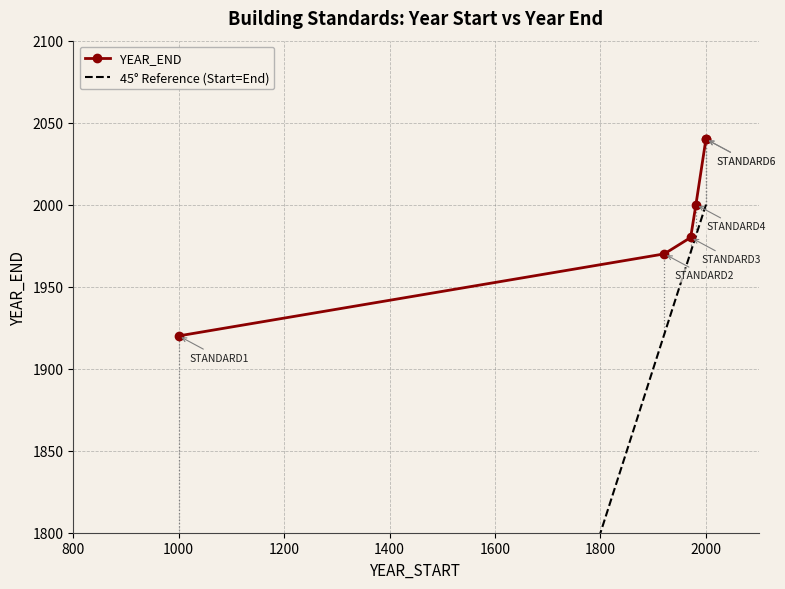

Which series changed the most between 1200 and 1600?

YEAR_END